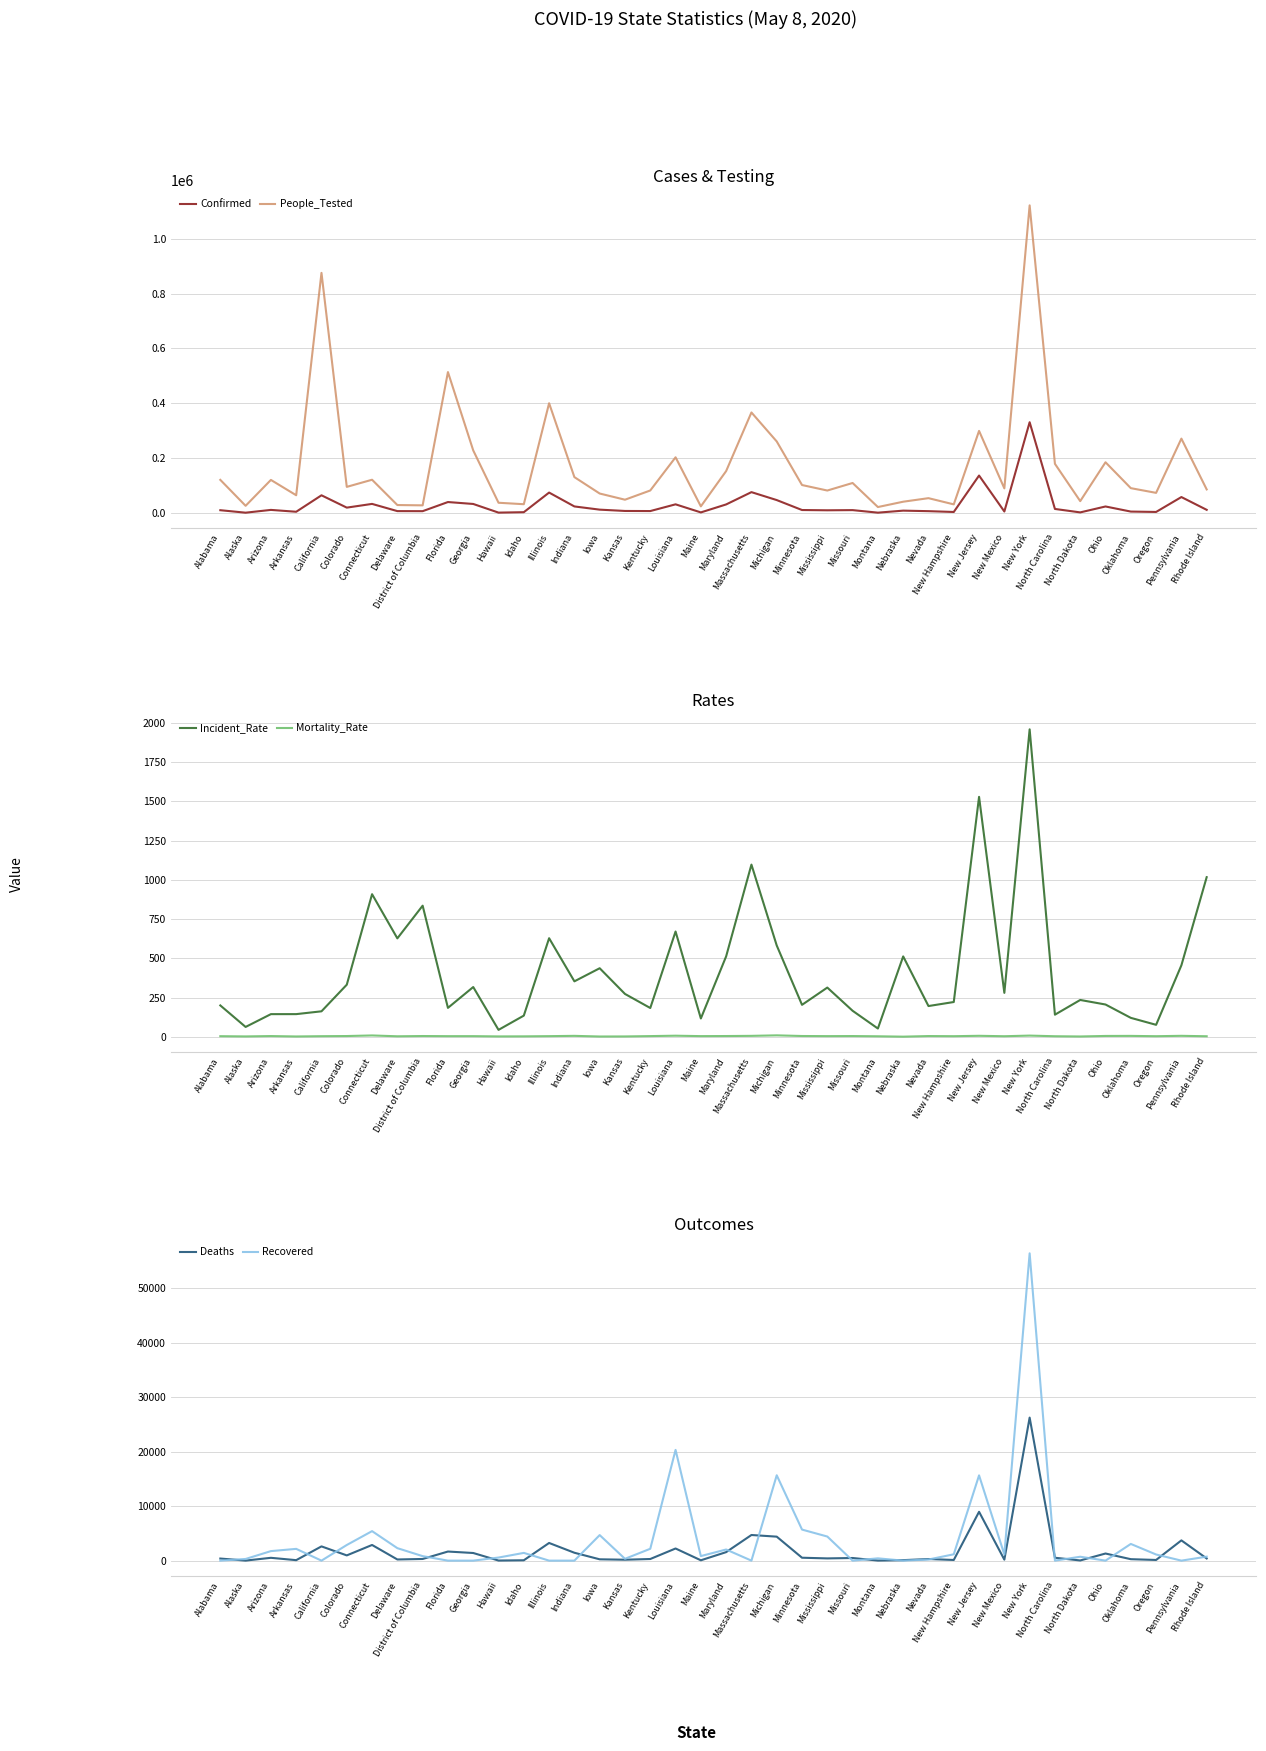

What is the sum of the People_Tested values at Ohio and Maryland?

336503